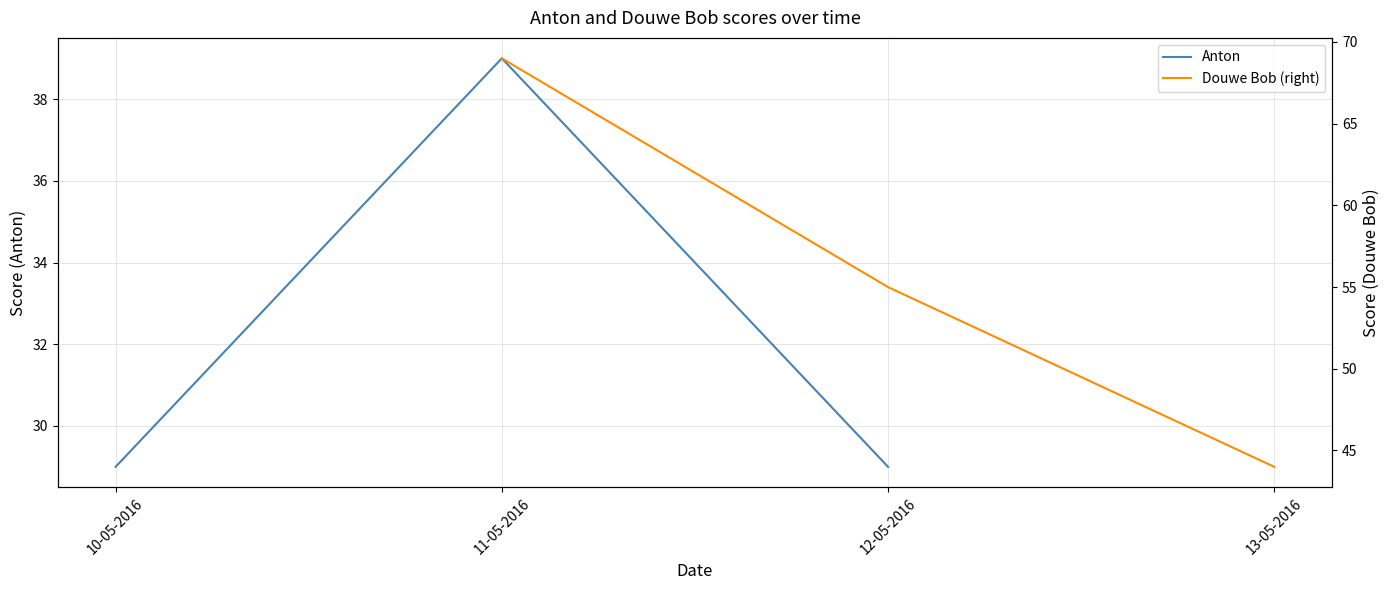

Is it true that Anton equals 19 at 10-05-2016?

False